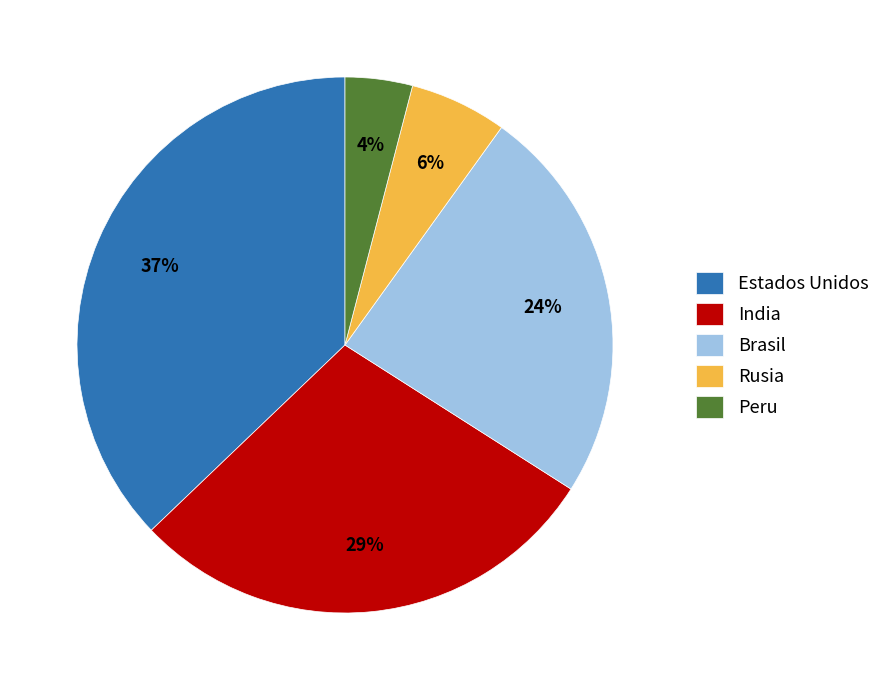

What is the largest slice in the pie chart?

Estados Unidos